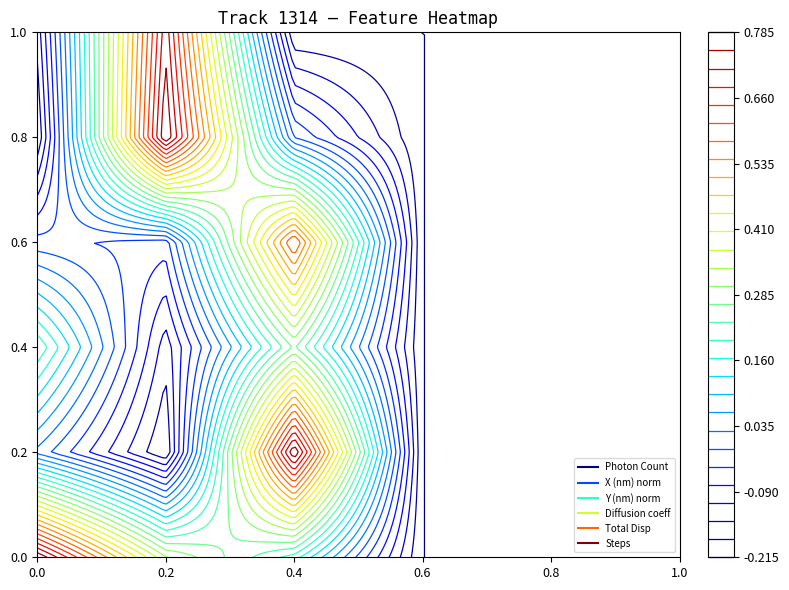

What is the ratio of the value at 3 to the value at 4?

1.1